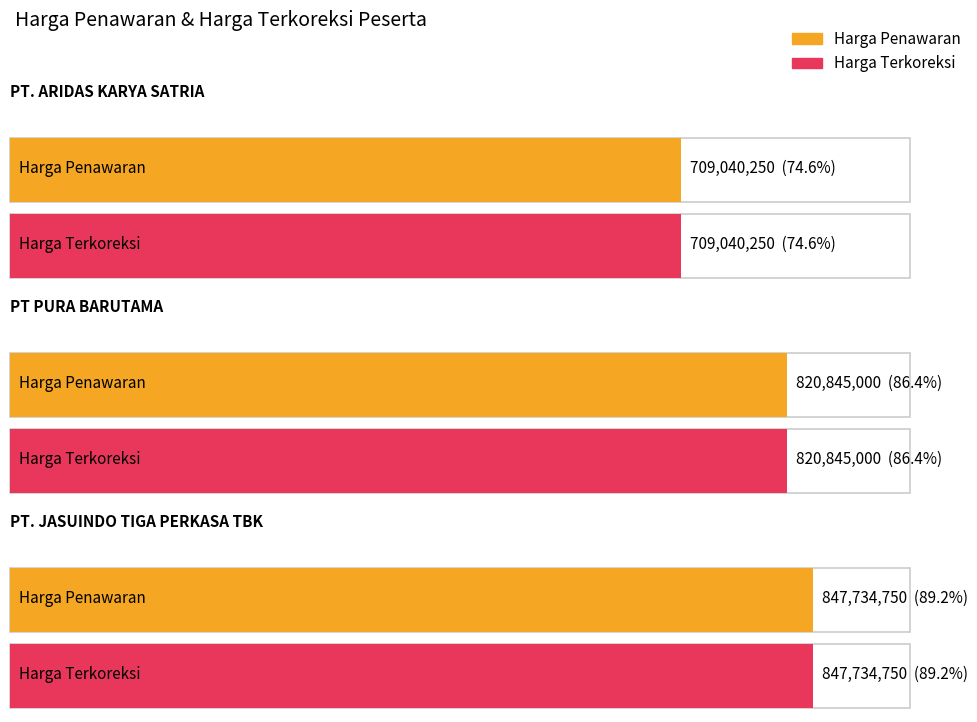

What is the label of the 3rd bar from the right?

PT. ARIDAS KARYA SATRIA